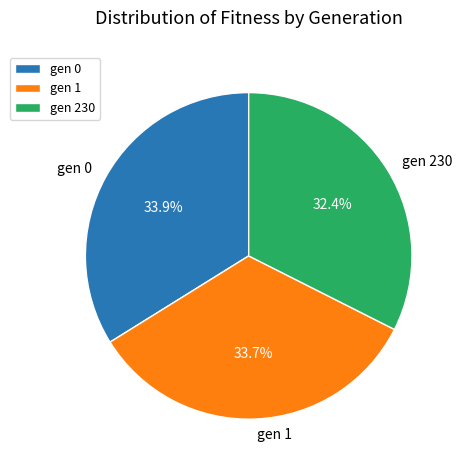

Do gen 0 and gen 230 together represent more than half of the pie?

Yes